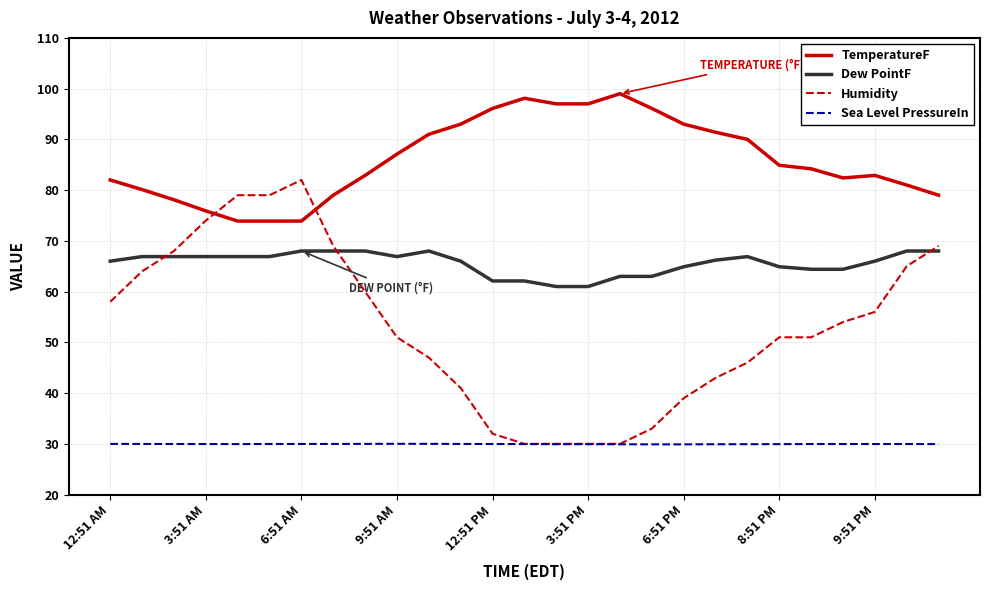

Rank the series by their average value, from lowest to highest.

Sea Level PressureIn, Humidity, Dew PointF, TemperatureF